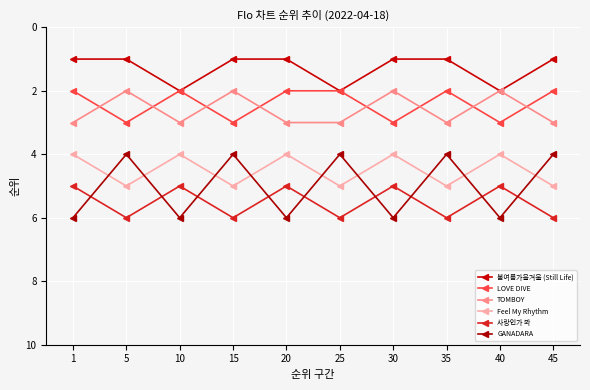

True or false: LOVE DIVE and Feel My Rhythm intersect in this chart.

False